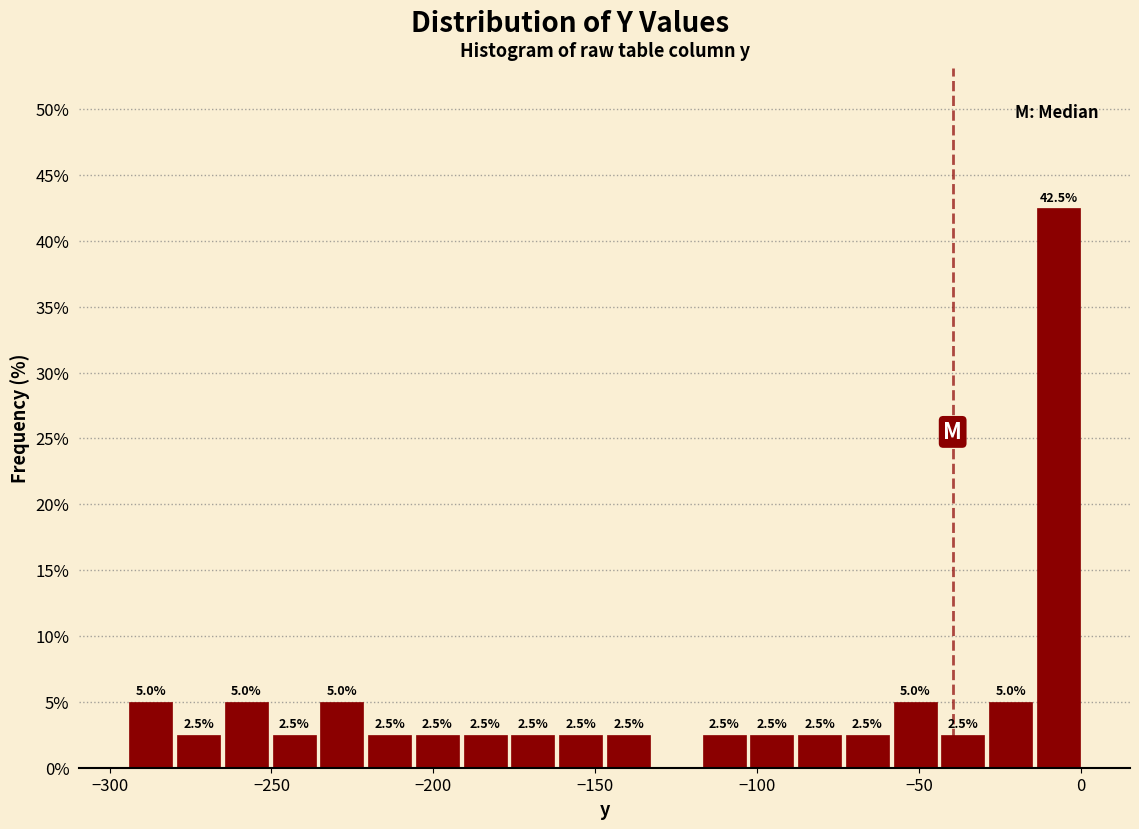

Around what value on the x-axis is the tallest bar? Give the approximate position of its centre, as read against the axis.

-5